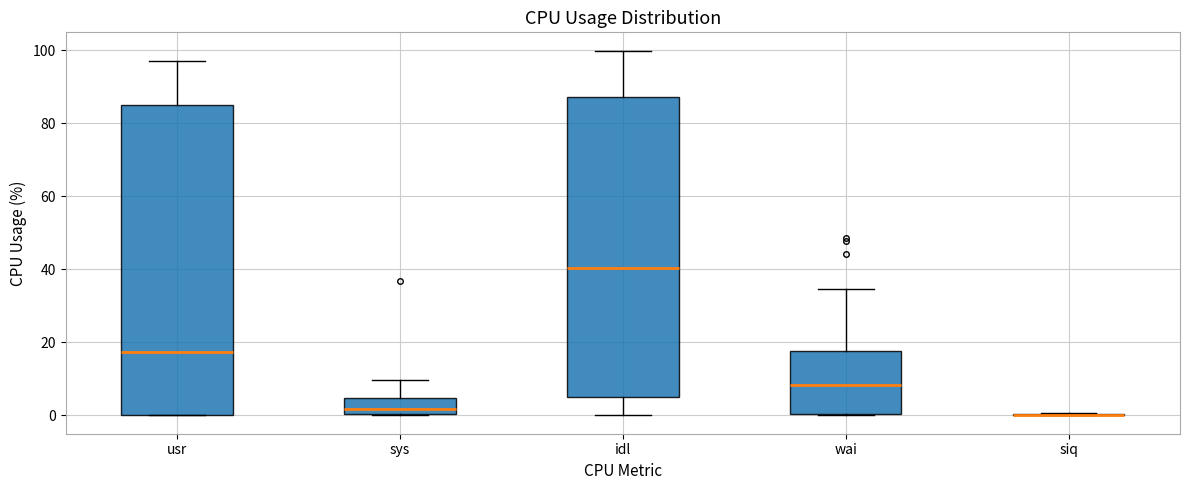

Reading left to right, read every box against the y-axis: the position of its median line, the range the box covers, and the ends of its whiskers. The values are not printed on the chart, so give them approximately, as read against the axis.

usr: median 18, box 0 to 86, whiskers 0 to 98
sys: median 2, box 0 to 4, whiskers 0 to 10
idl: median 40, box 6 to 88, whiskers 0 to 100
wai: median 8, box 0 to 18, whiskers 0 to 34
siq: box collapsed to a line at 0, whiskers 0 to 0